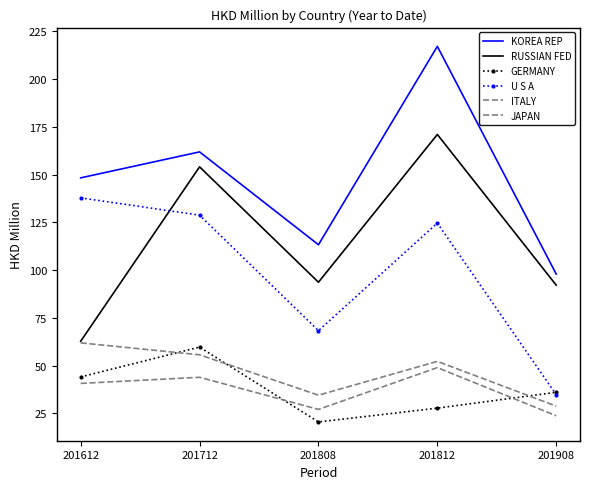

Reading left to right, transcribe all the data shown in this chart.

KOREA REP: 148.4	162.0	113.3	217.2	98.0
RUSSIAN FED: 62.8	154.1	93.7	171.1	92.2
GERMANY: 44.1	59.8	20.6	27.8	36.1
U S A: 137.9	128.8	68.4	124.7	34.9
ITALY: 62.0	55.7	34.6	52.3	28.9
JAPAN: 40.8	44.0	27.1	49.0	23.8